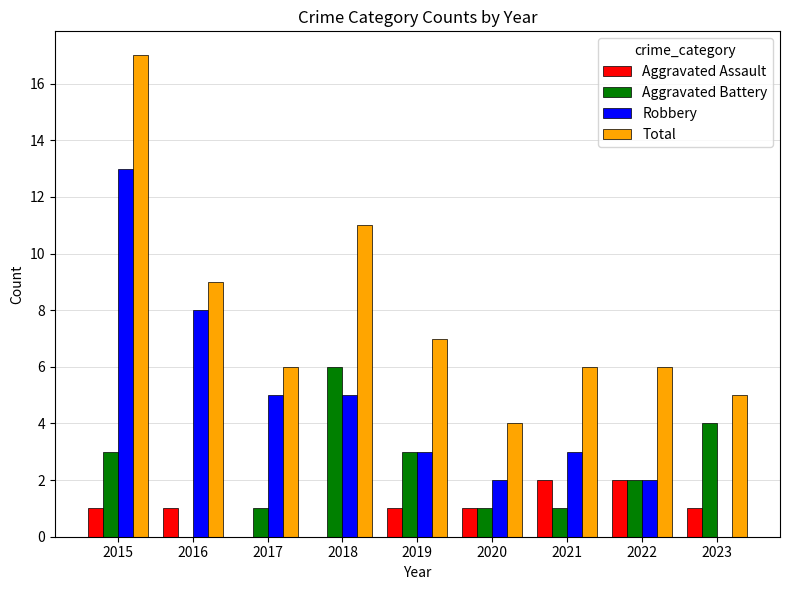

At which category is the sum across all series the highest?

2015